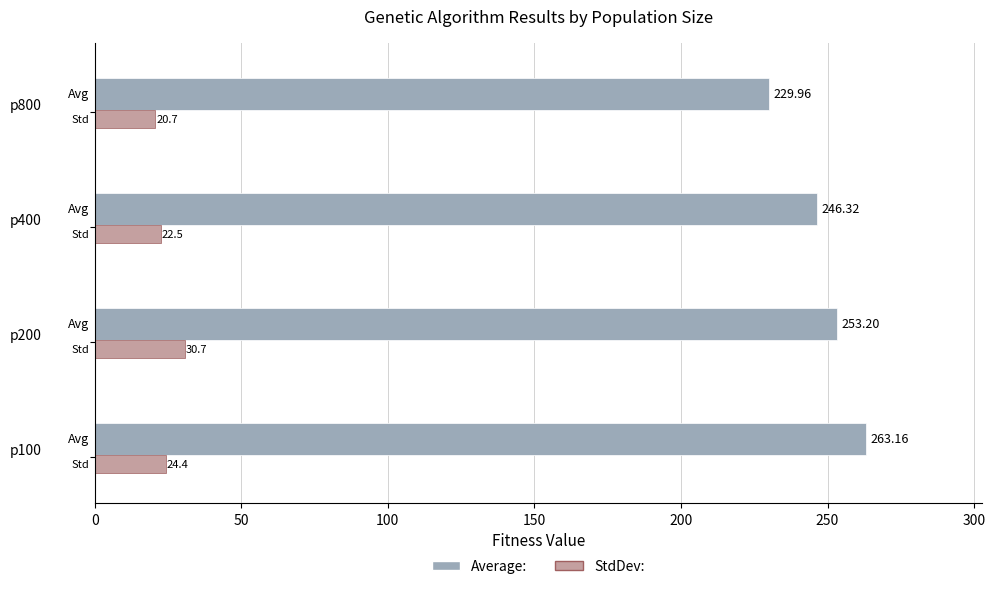

Rank the series by their maximum value, from highest to lowest.

Average:, StdDev: